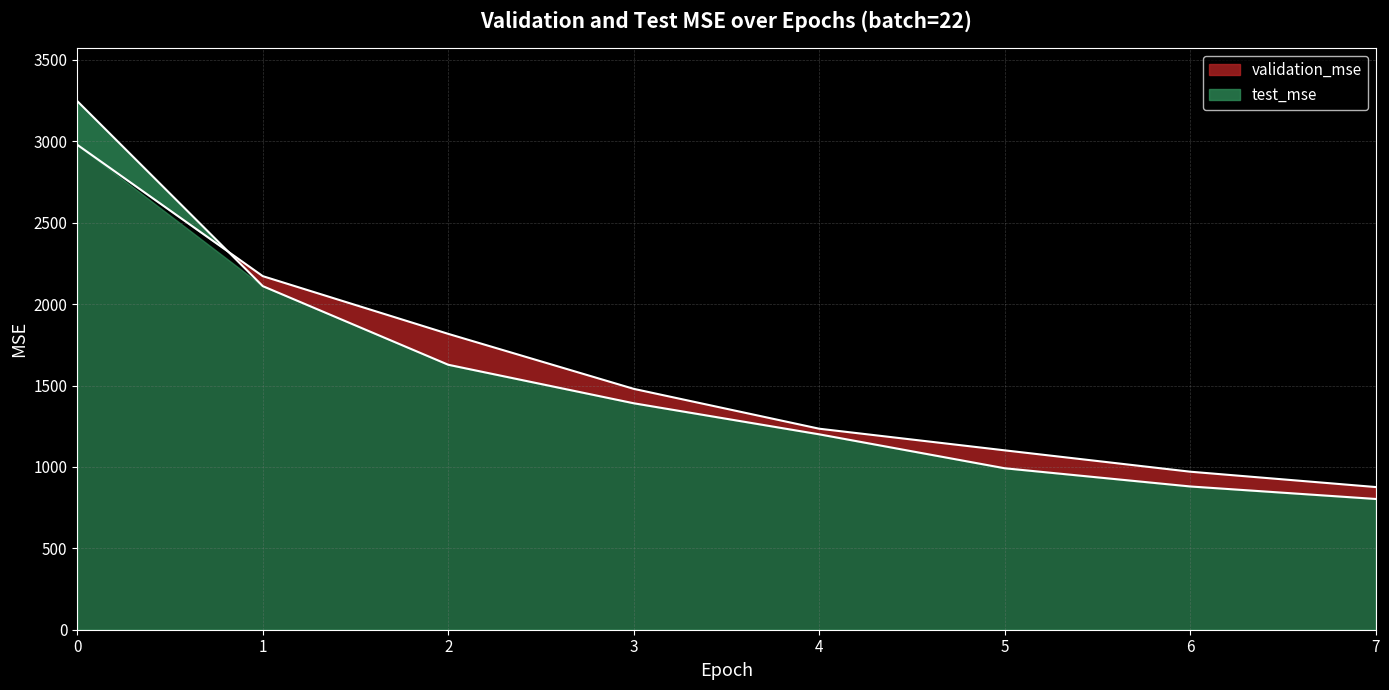

Which series changed the most between 0 and 1?

test_mse